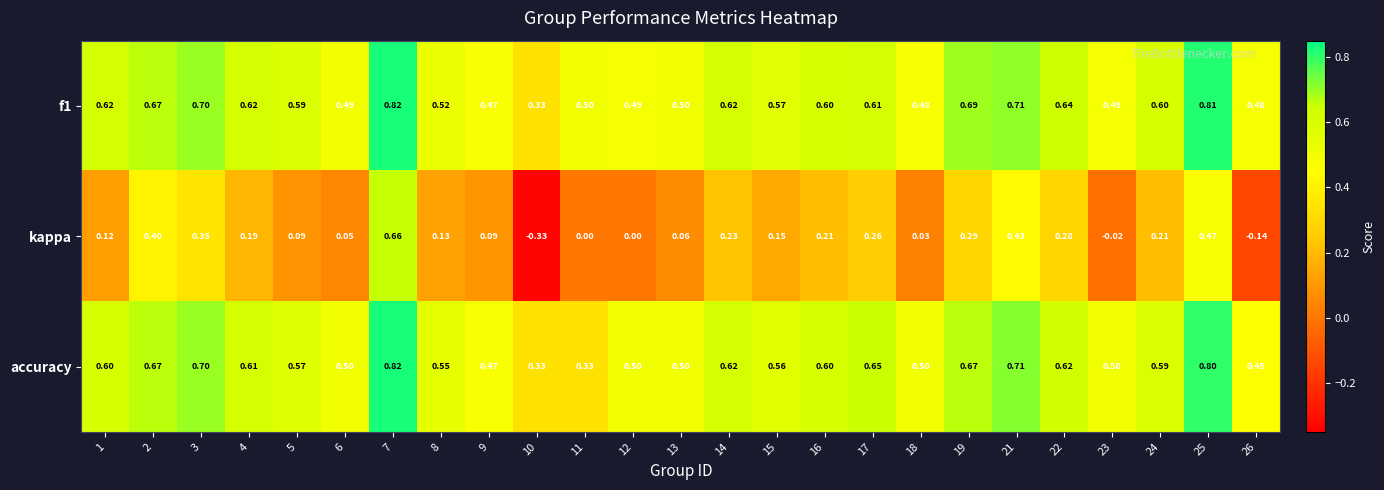

Is the value of kappa at 12 greater than the value of accuracy at 4?

No